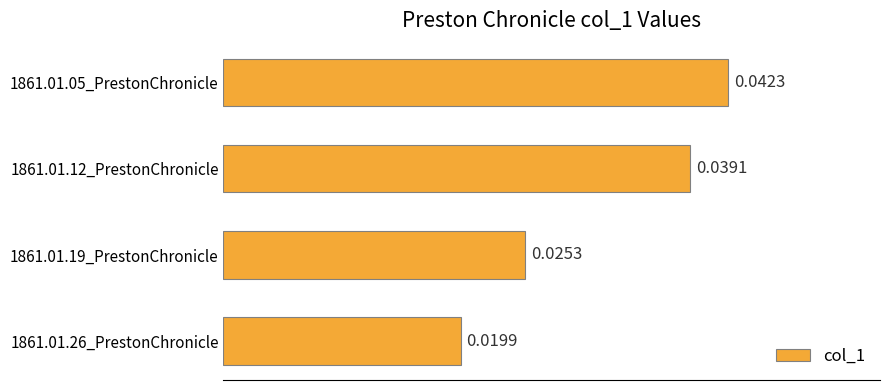

Between 1861.01.05_PrestonChronicle and 1861.01.19_PrestonChronicle, which is larger?

1861.01.05_PrestonChronicle